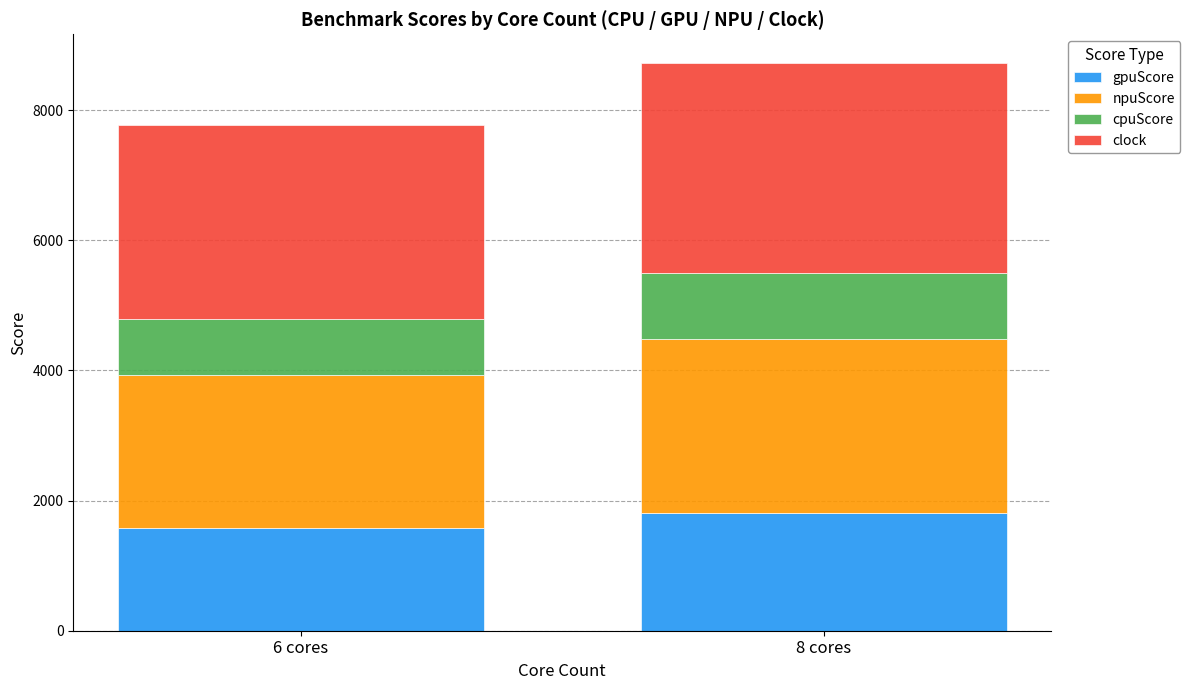

What is the highest value of the gpuScore series?

1810